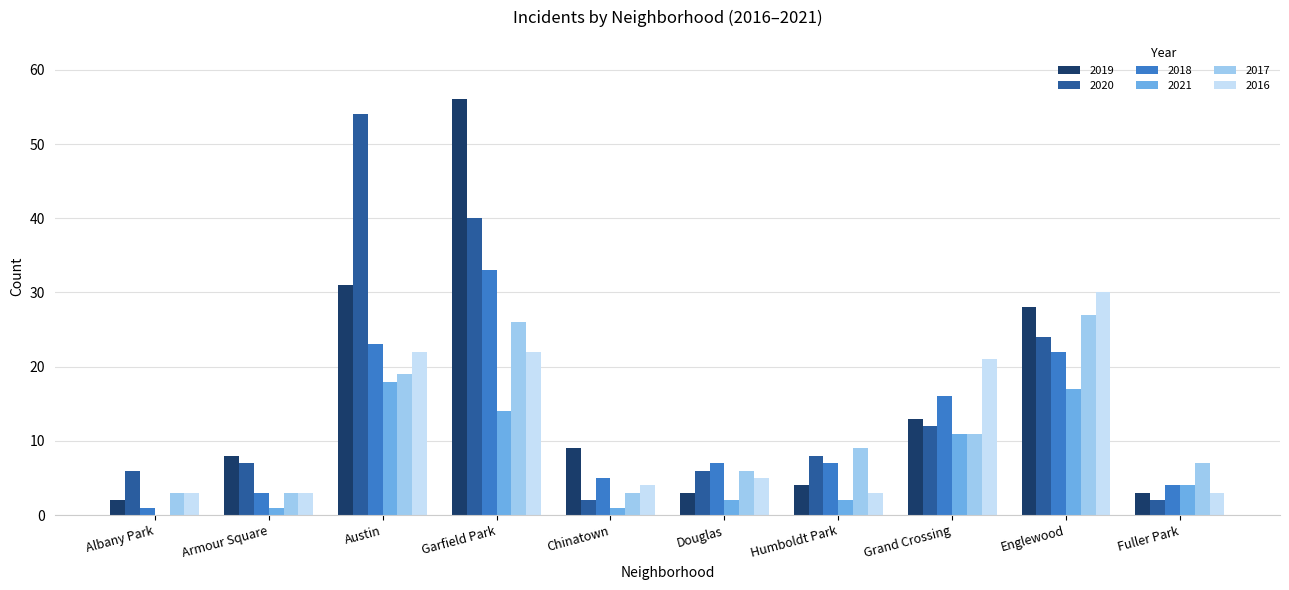

How many groups of bars are there?

10